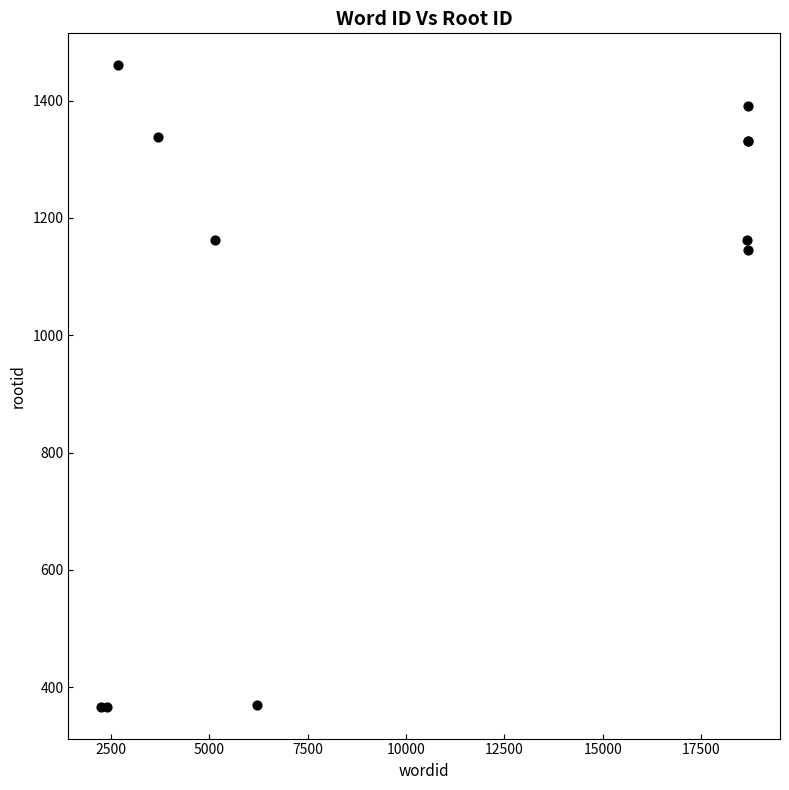

What Y value in the scatter plot is closest to 913?

1145